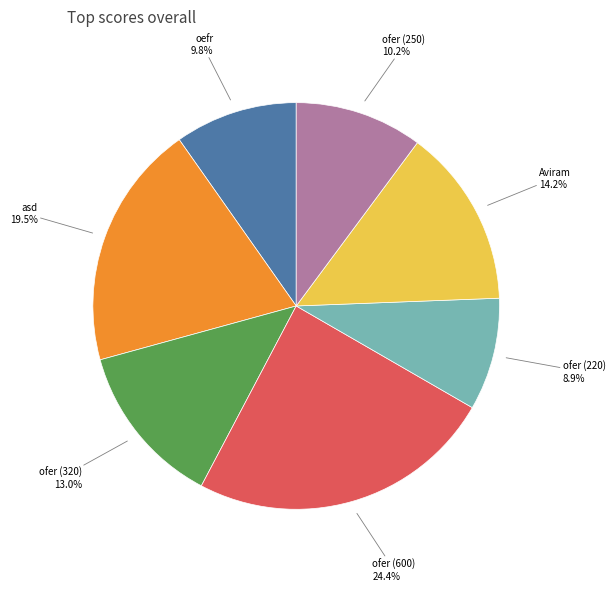

Combined, do ofer (220) and ofer (600) account for over 50%?

No